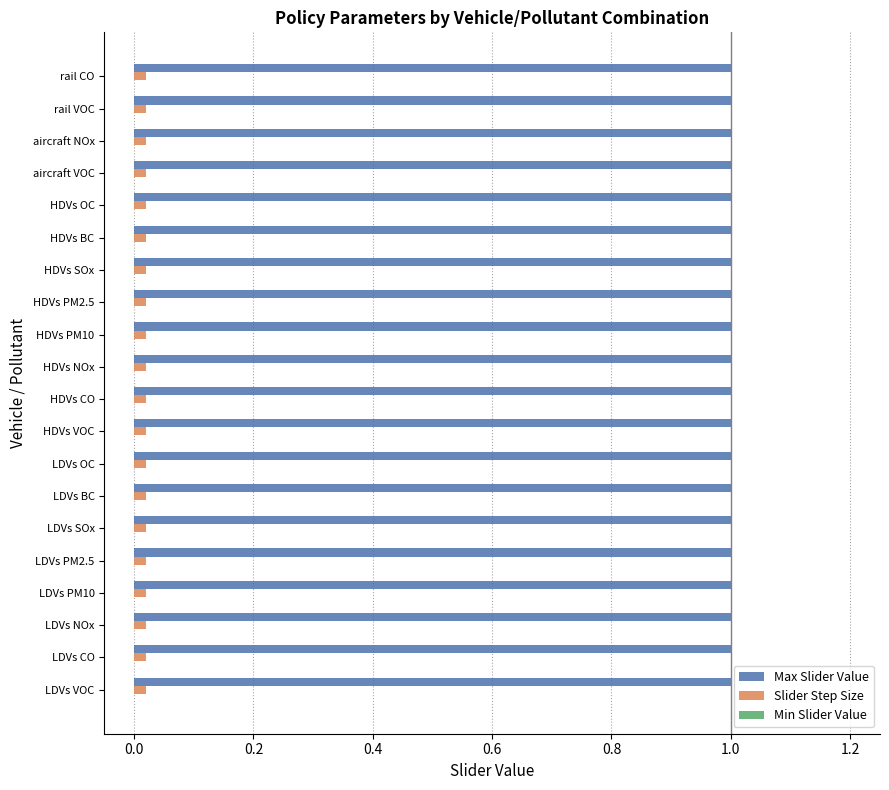

What is the spread (max minus min) of values at aircraft VOC?

1.0